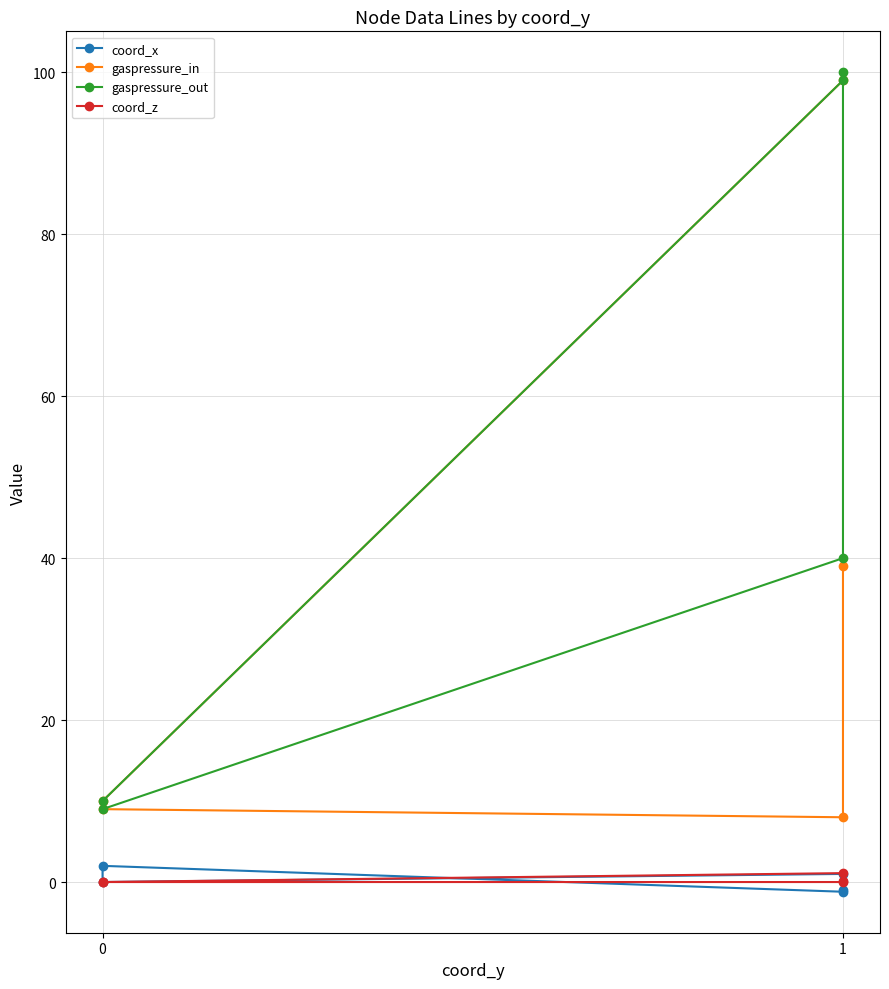

What is the maximum value shown in the chart?

100.0